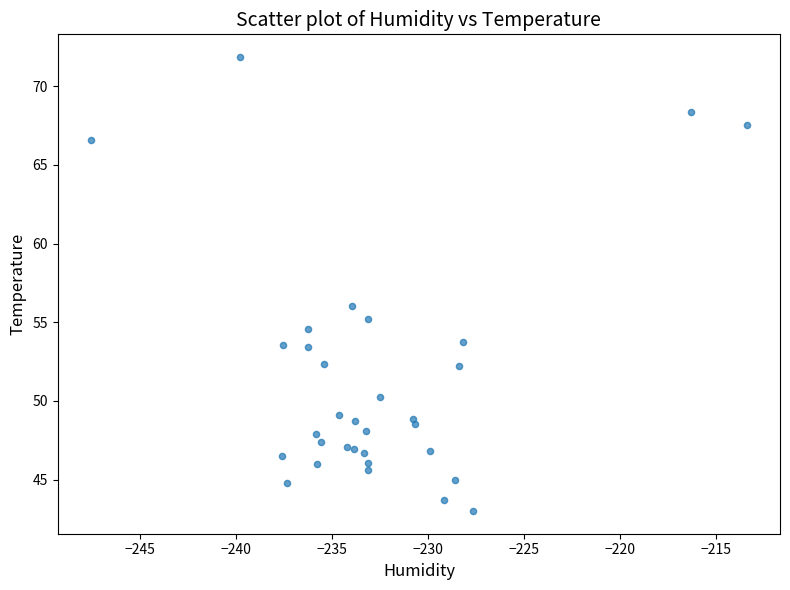

What Y value in the scatter plot is closest to 57?

56.0